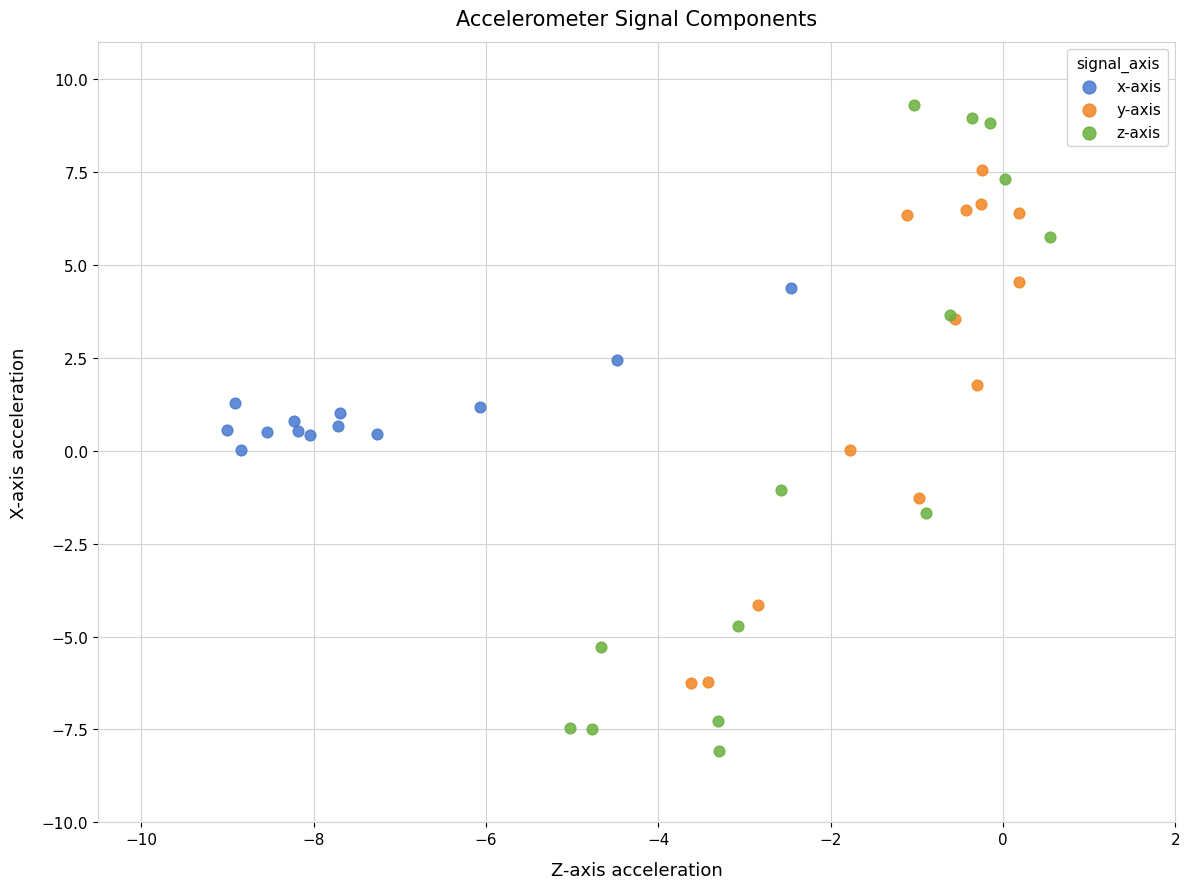

Which series has the widest spread of Y values?

z-axis